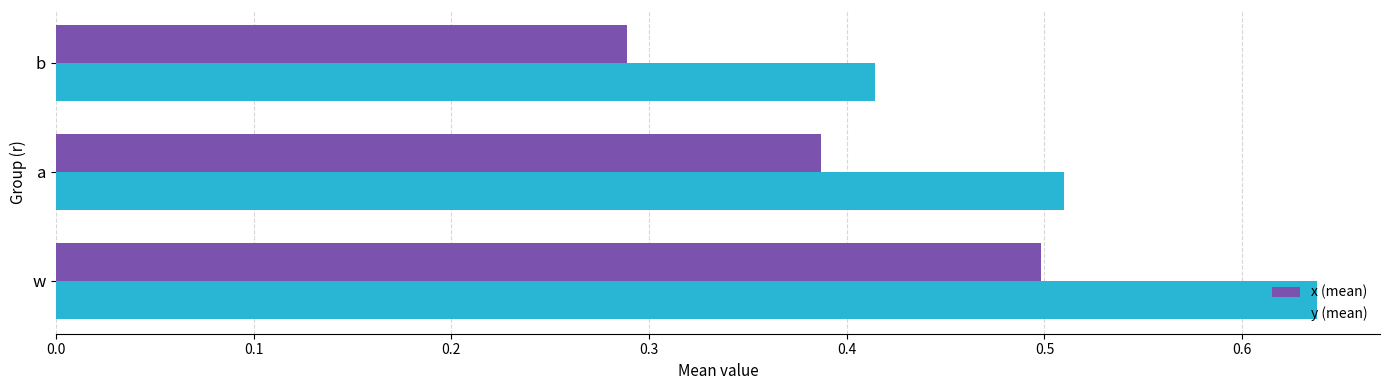

What is the total value across all series at a?

0.9